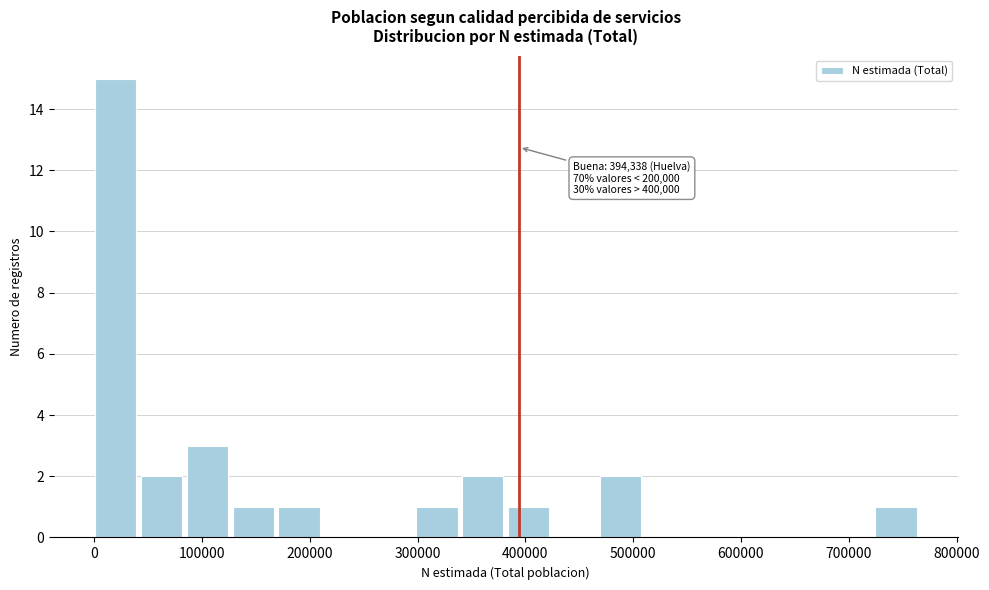

Over which range of the x-axis is the bar tallest?

0 to 40000